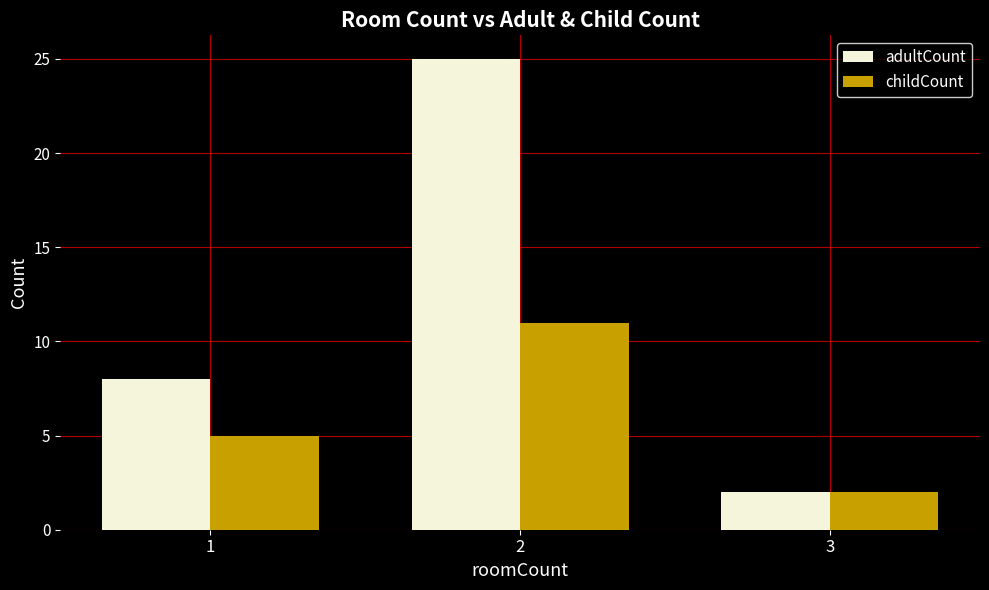

What is the difference between the childCount values at 1 and 2?

6